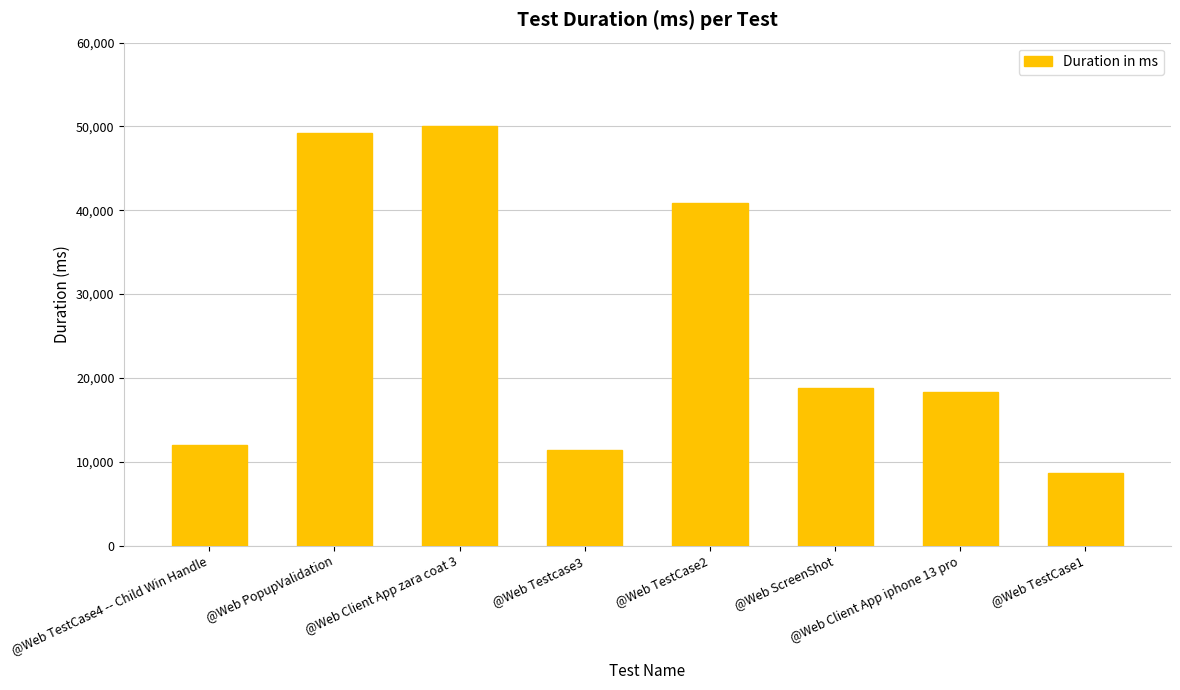

What is the label of the 8th bar from the right?

@Web TestCase4 -- Child Win Handle